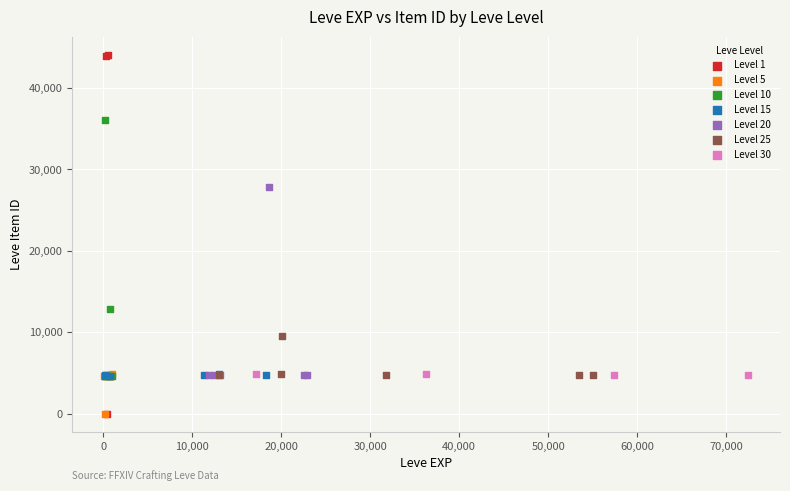

Which series contains the highest Y value?

Level 1